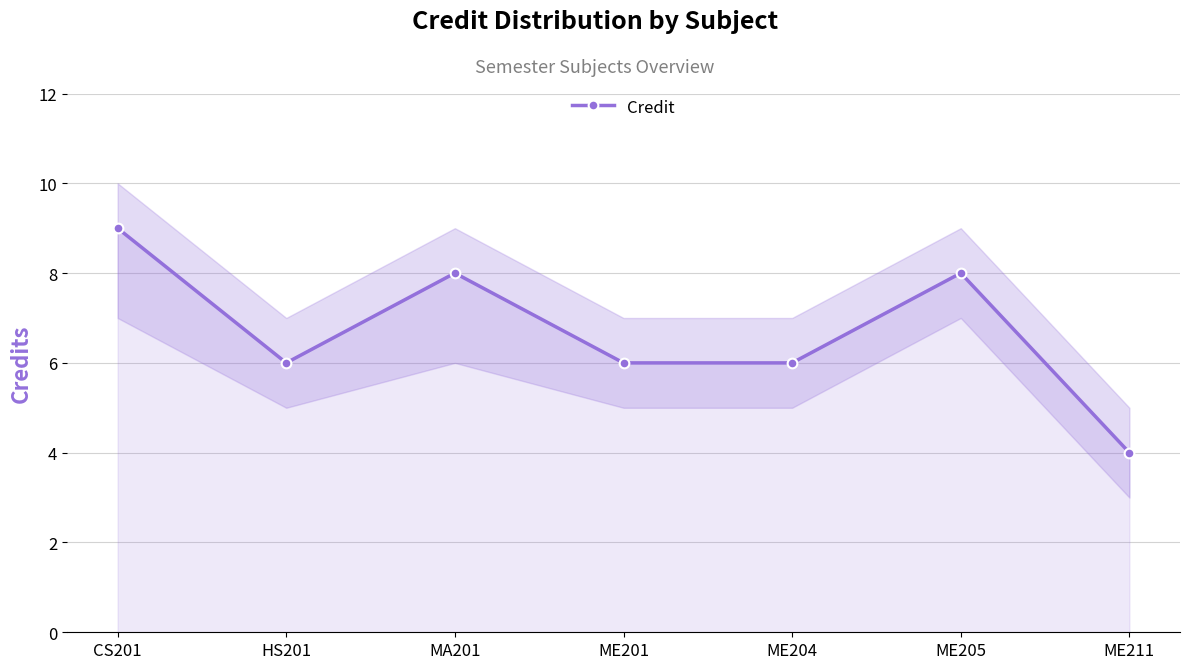

What is the difference between the values at CS201 and ME211?

5